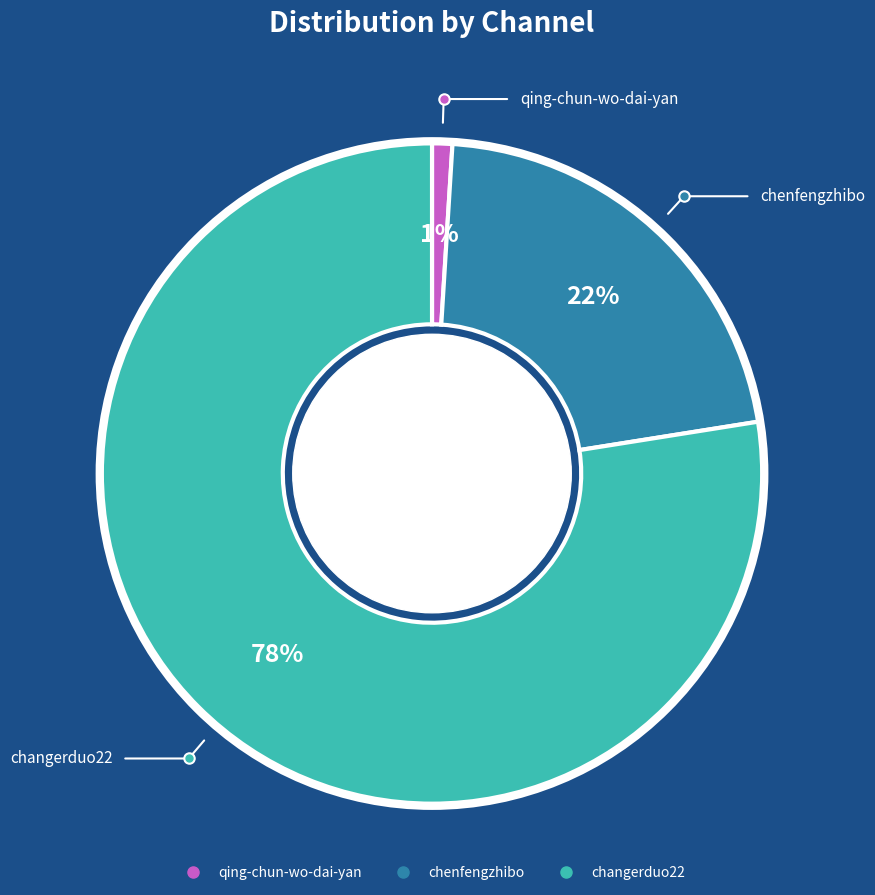

Which slice is the largest?

changerduo22